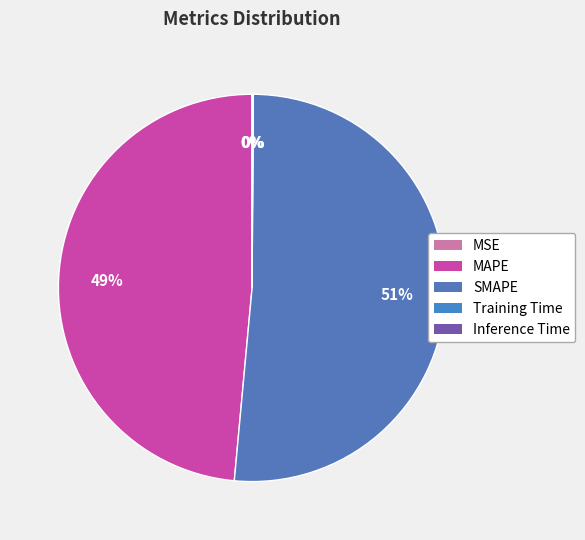

Do SMAPE and Training Time together represent more than half of the pie?

Yes